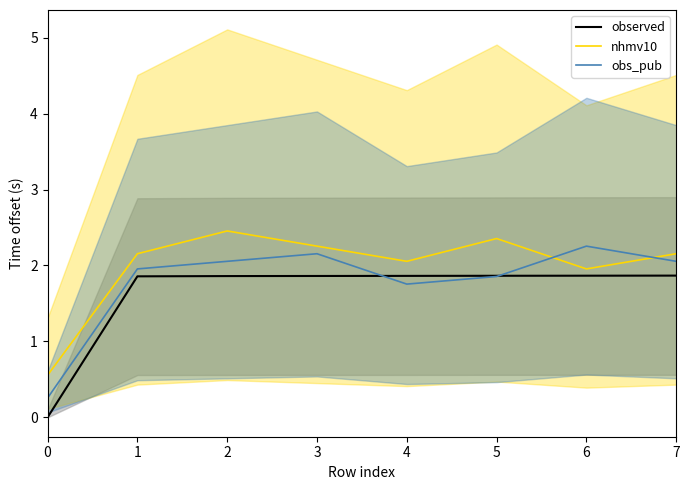

Reading left to right, extract all data points from this chart.

observed: 0.0	1.9	1.9	1.9	1.9	1.9	1.9	1.9
nhmv10: 0.6	2.2	2.5	2.3	2.1	2.4	2.0	2.2
obs_pub: 0.3	2.0	2.1	2.2	1.8	1.9	2.3	2.1